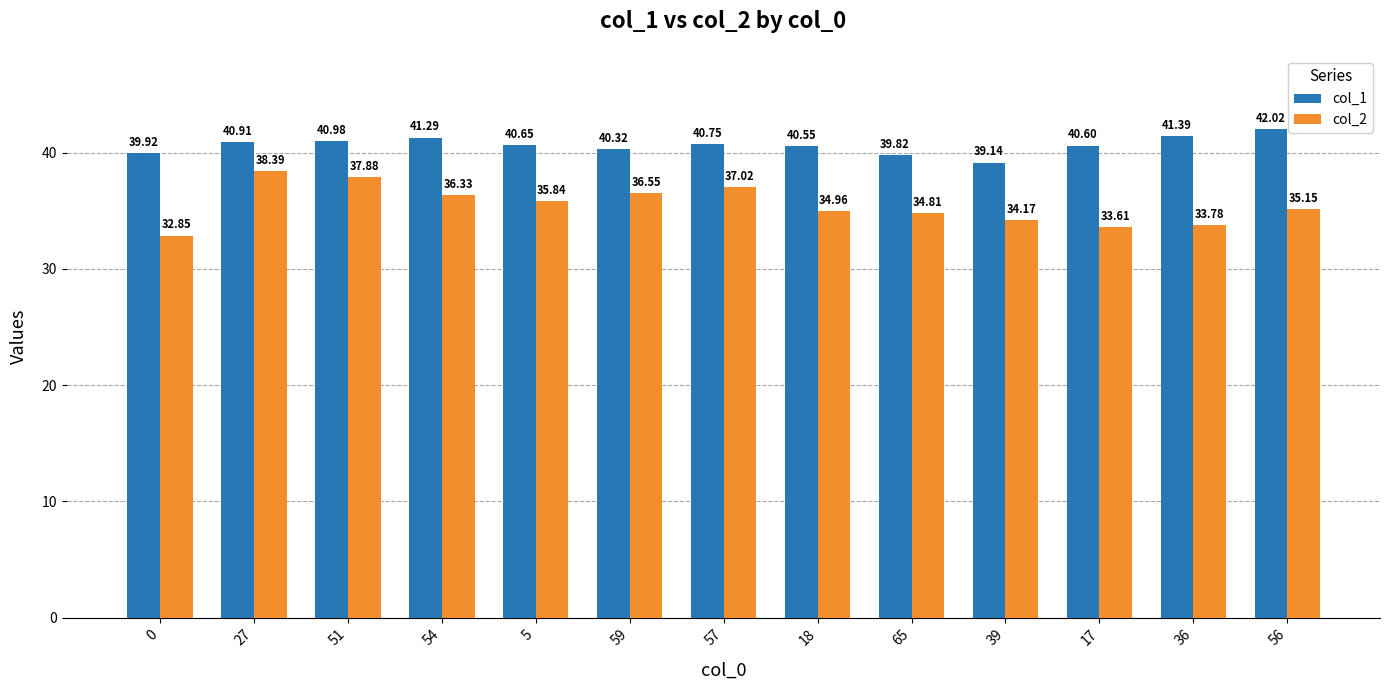

What is the difference between the col_2 values at 18 and 36?

1.2